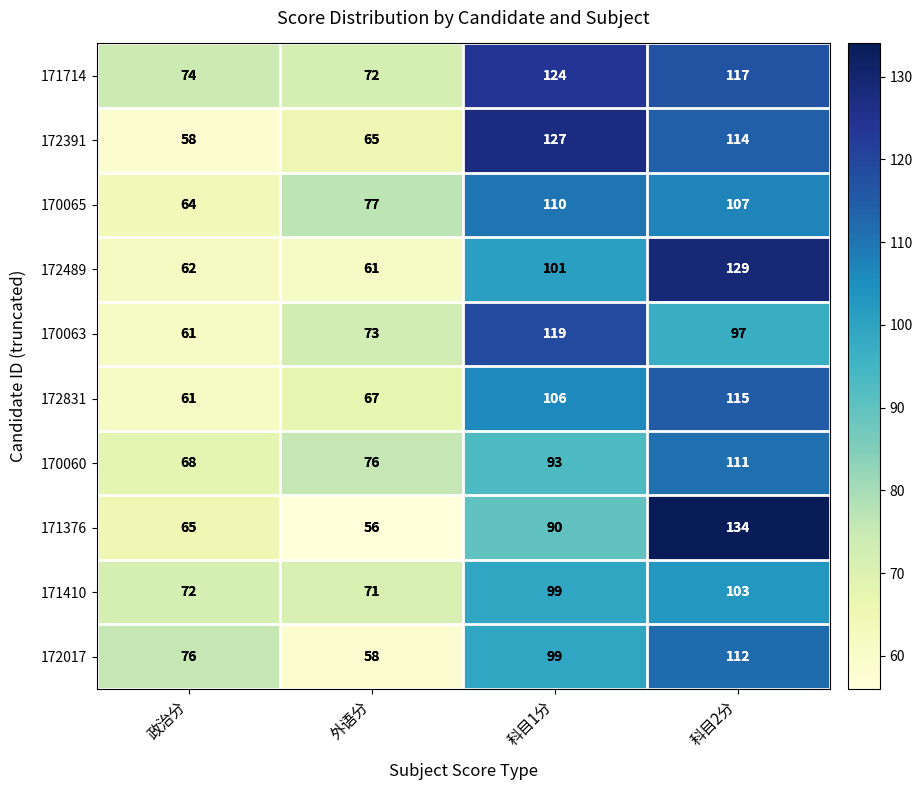

At which category is the sum across all series the highest?

科目2分